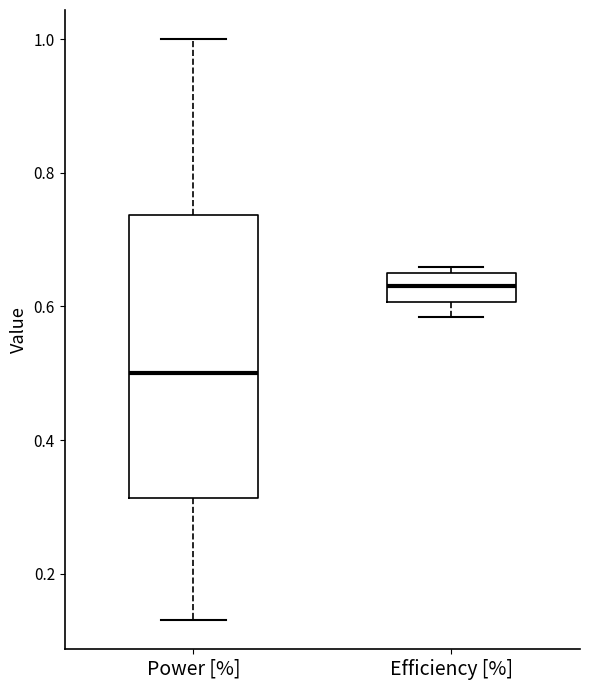

Which box's median line is the highest?

Efficiency [%]